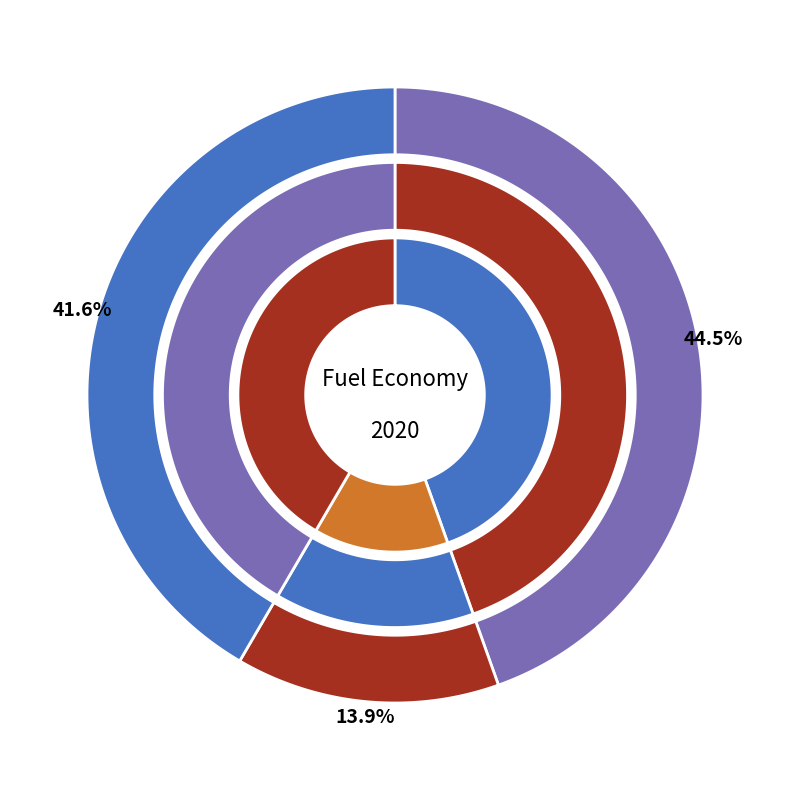

What percentage is the diesel vehicle slice, to the nearest percent?

14%